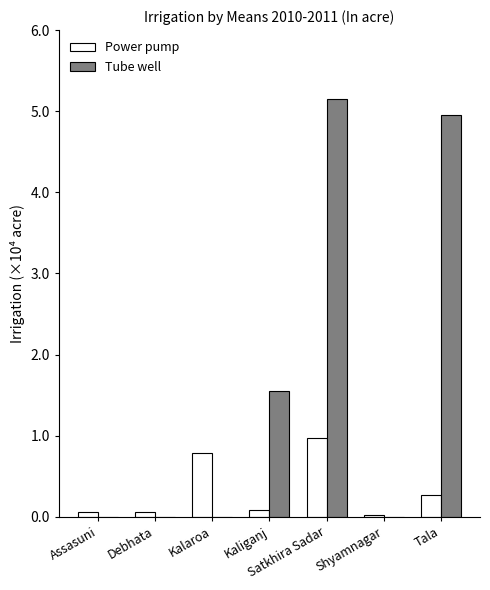

Are the bars horizontal?

No